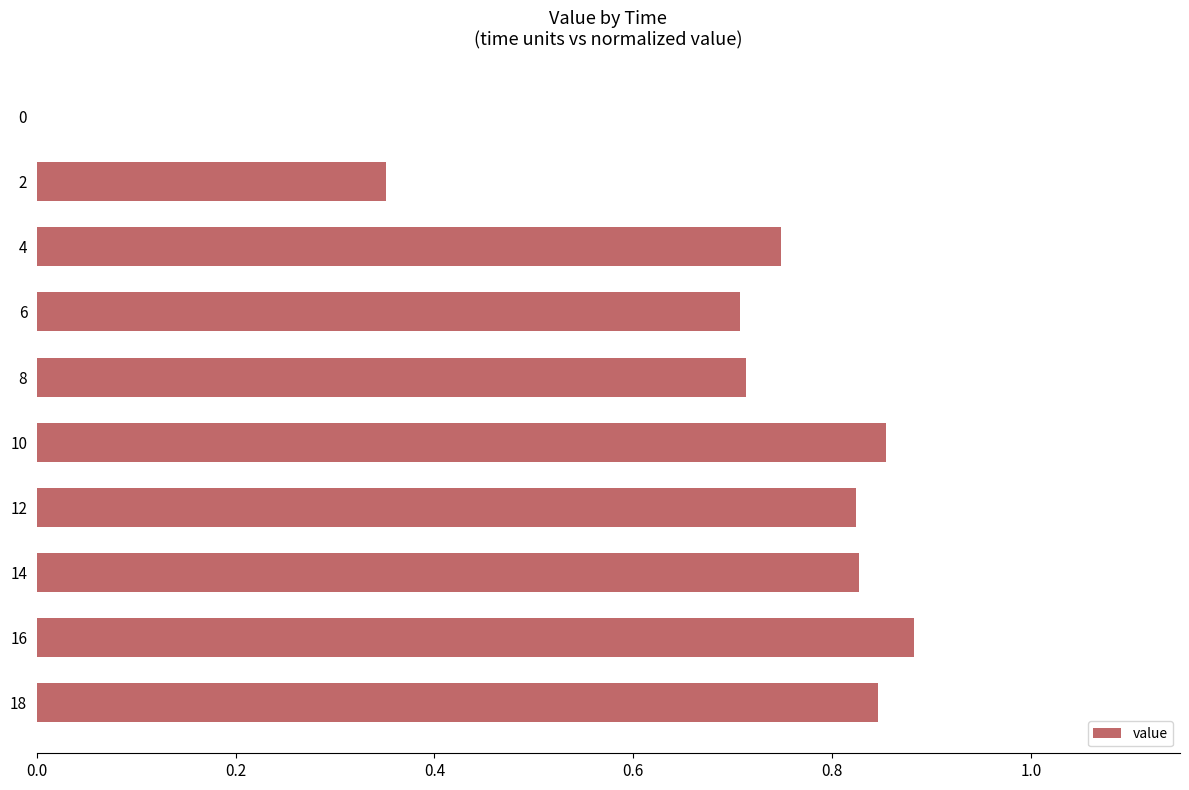

Between 12 and 2, which is larger?

12